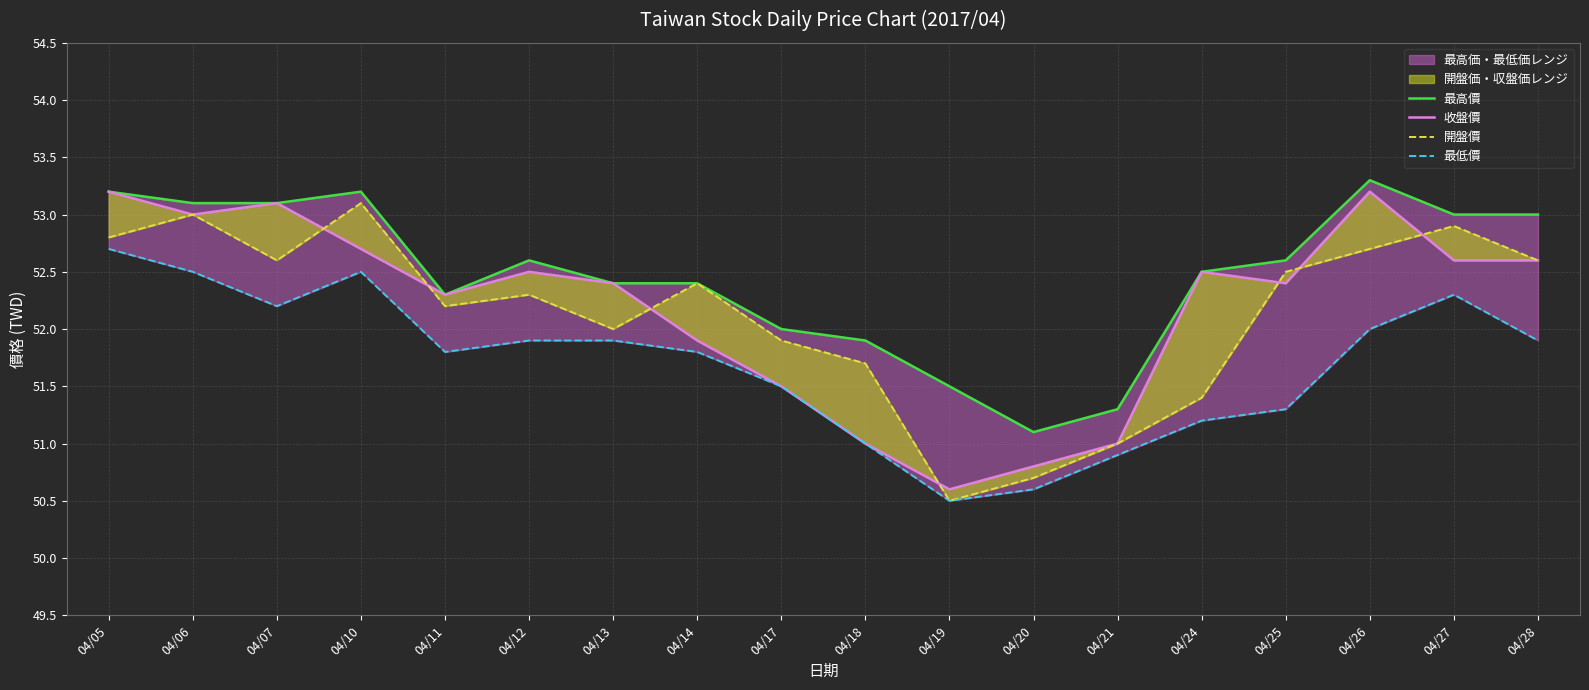

Reading right to left, transcribe all the data shown in this chart.

最高價: 04/28=53.0	04/27=53.0	04/26=53.3	04/25=52.6	04/24=52.5	04/21=51.3	04/20=51.1	04/19=51.5	04/18=51.9	04/17=52.0	04/14=52.4	04/13=52.4	04/12=52.6	04/11=52.3	04/10=53.2	04/07=53.1	04/06=53.1	04/05=53.2
收盤價: 04/28=52.6	04/27=52.6	04/26=53.2	04/25=52.4	04/24=52.5	04/21=51.0	04/20=50.8	04/19=50.6	04/18=51.0	04/17=51.5	04/14=51.9	04/13=52.4	04/12=52.5	04/11=52.3	04/10=52.7	04/07=53.1	04/06=53.0	04/05=53.2
開盤價: 04/28=52.6	04/27=52.9	04/26=52.7	04/25=52.5	04/24=51.4	04/21=51.0	04/20=50.7	04/19=50.5	04/18=51.7	04/17=51.9	04/14=52.4	04/13=52.0	04/12=52.3	04/11=52.2	04/10=53.1	04/07=52.6	04/06=53.0	04/05=52.8
最低價: 04/28=51.9	04/27=52.3	04/26=52.0	04/25=51.3	04/24=51.2	04/21=50.9	04/20=50.6	04/19=50.5	04/18=51.0	04/17=51.5	04/14=51.8	04/13=51.9	04/12=51.9	04/11=51.8	04/10=52.5	04/07=52.2	04/06=52.5	04/05=52.7